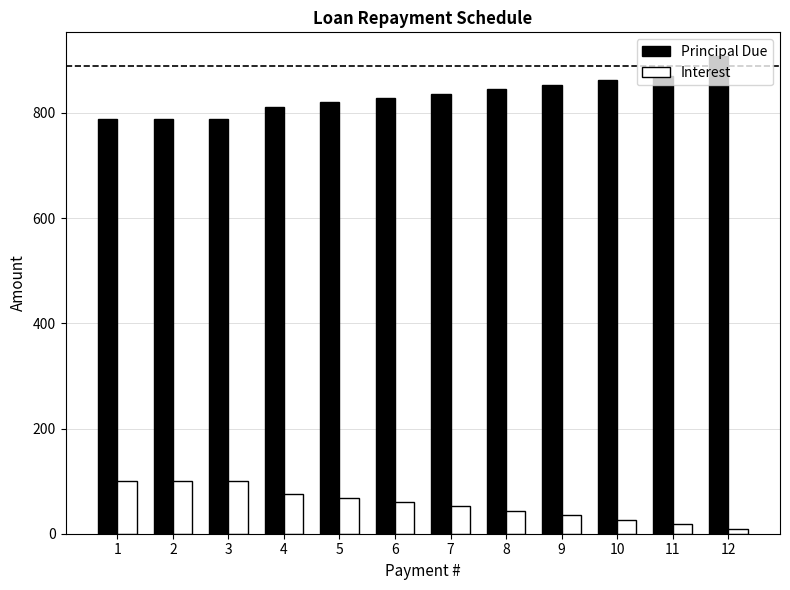

At how many categories does at least one series exceed 318?

12